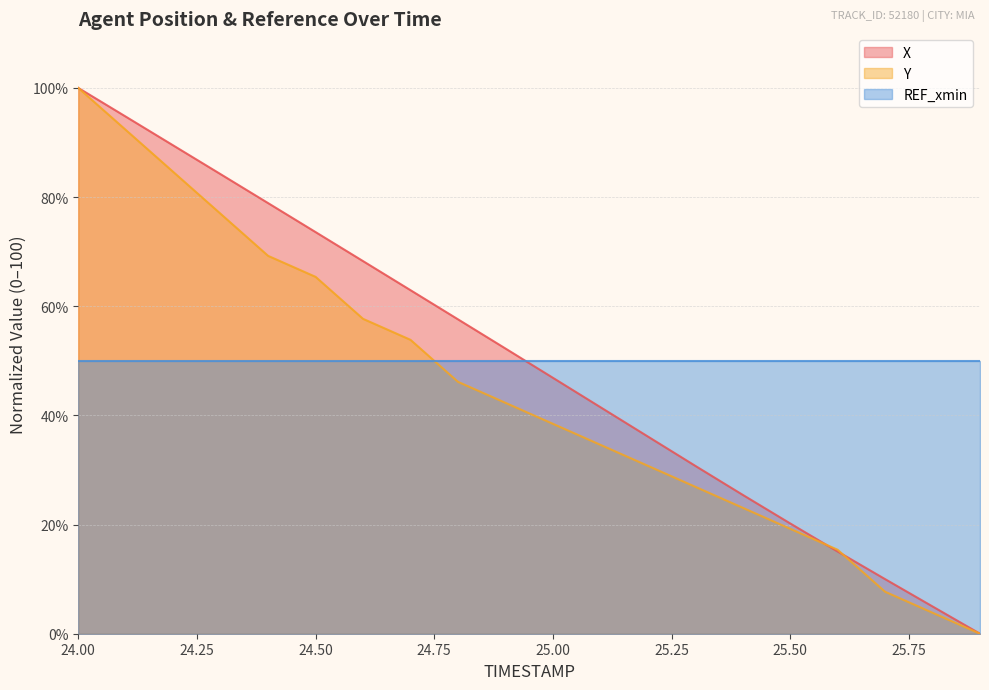

How many intersections are there between Y and X?

2